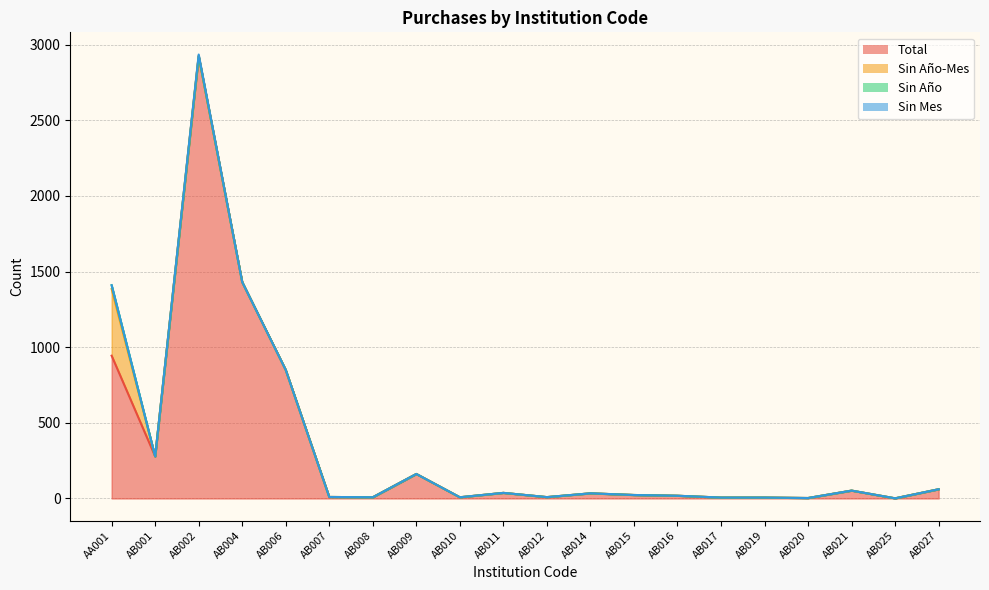

List the series in order of their peak value, lowest first.

Sin Mes, Sin Año, Sin Año-Mes, Total